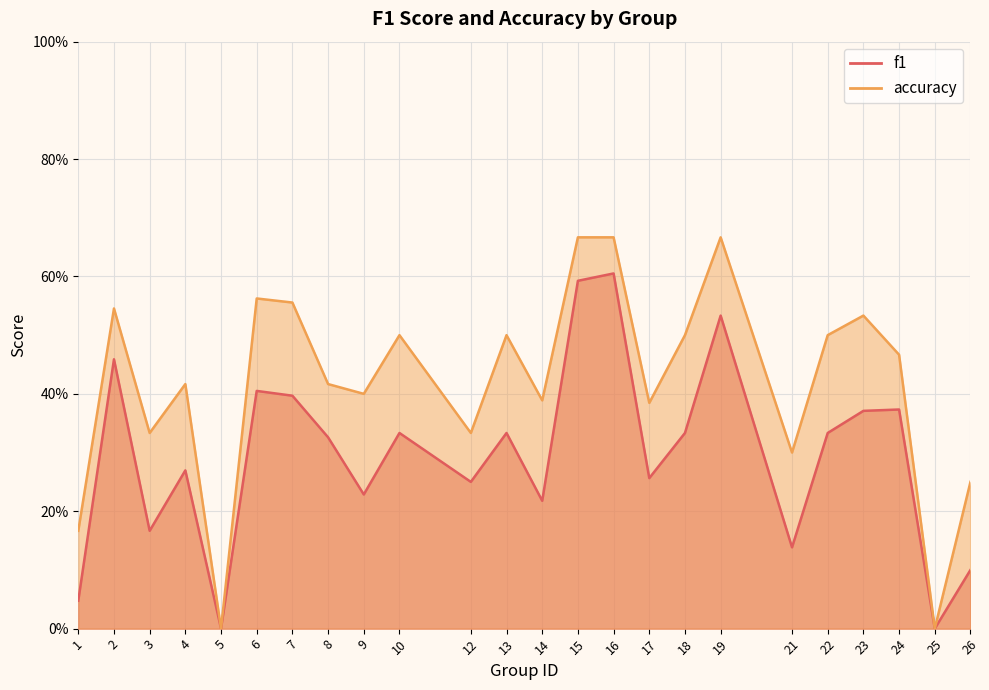

What value does the accuracy series have at 22?

0.5